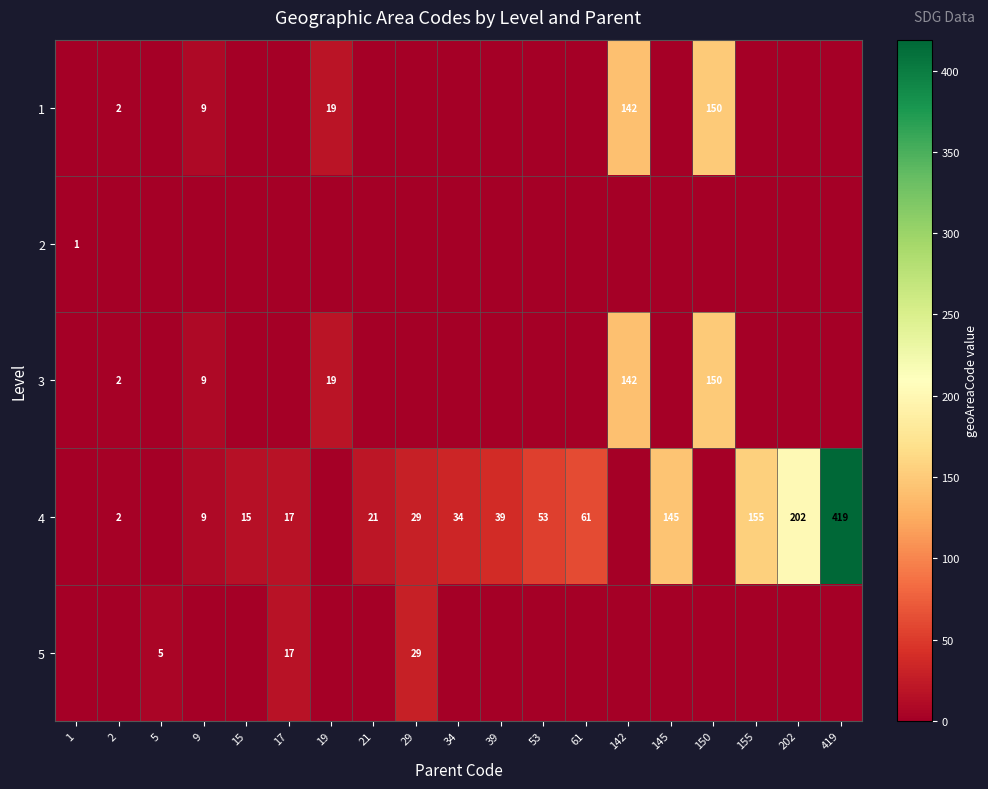

The 1 series shows 28 at 19. True or false?

False